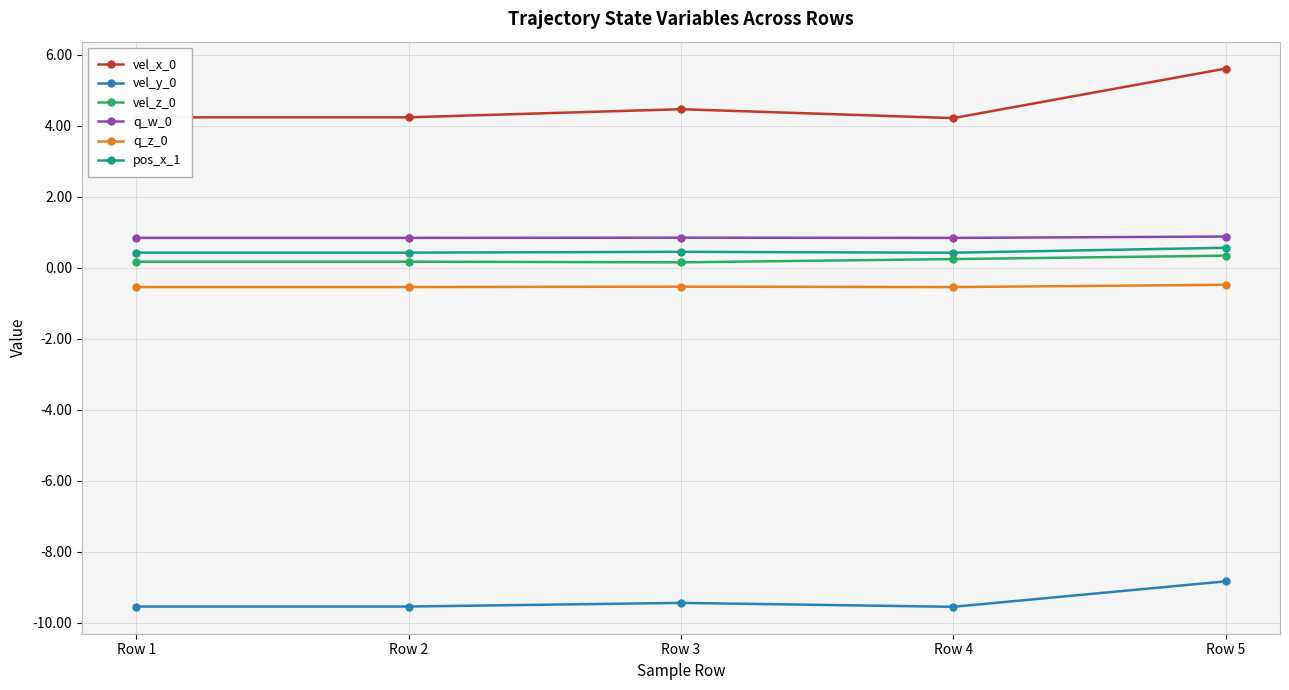

What is the value of the q_w_0 point at the 5th from the left?

0.9